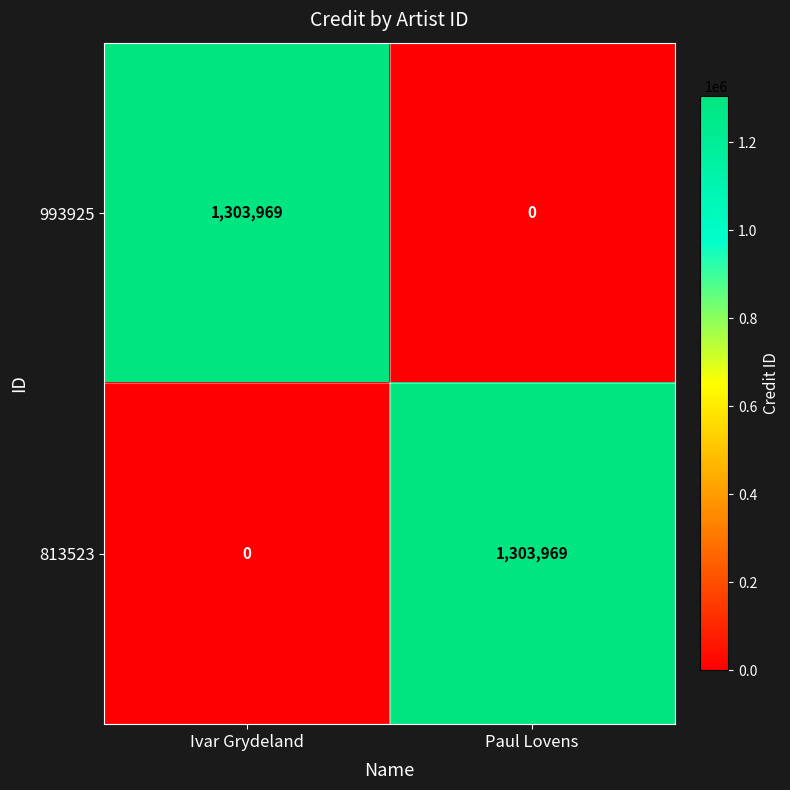

How many data points does each series have?

2